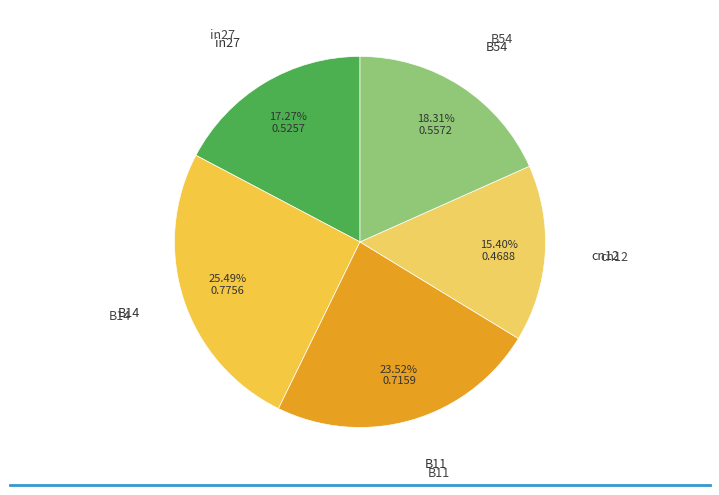

How many segments does this pie chart have?

5